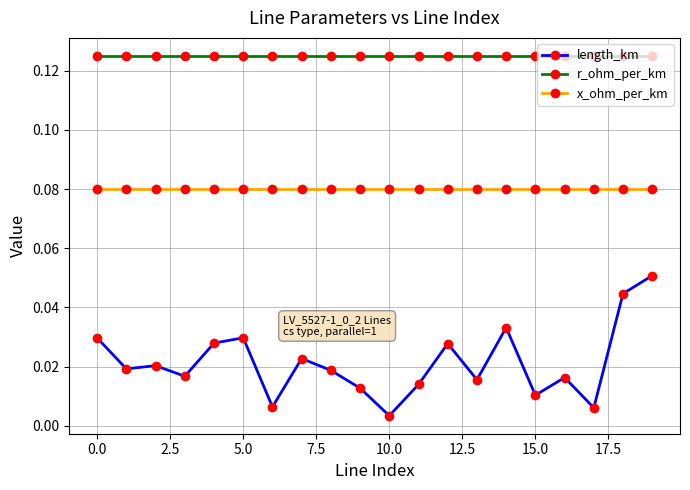

What is the sum of all r_ohm_per_km values?

2.5